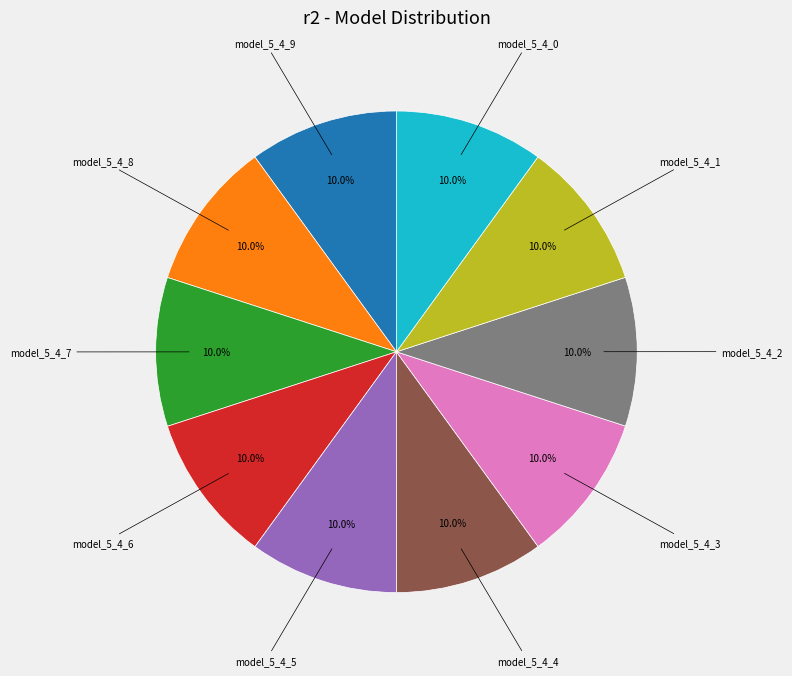

Is there a majority slice in this chart?

No